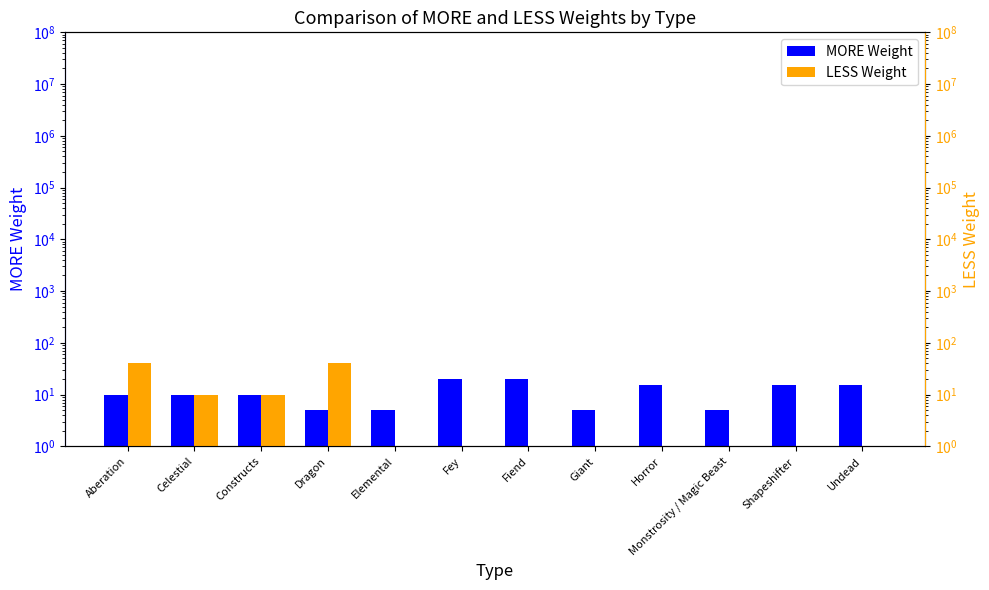

The LESS Weight series shows 40 at Aberation. True or false?

True